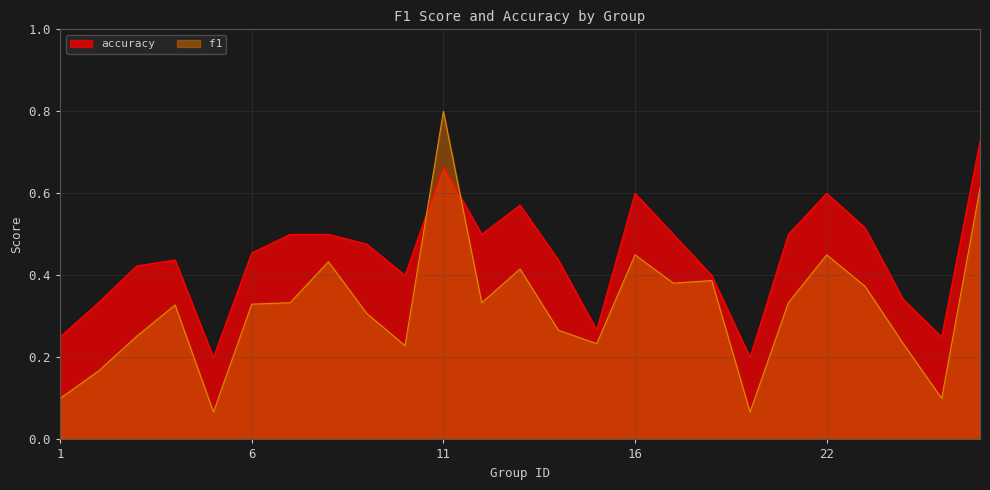

What is the minimum value shown in the chart?

0.1